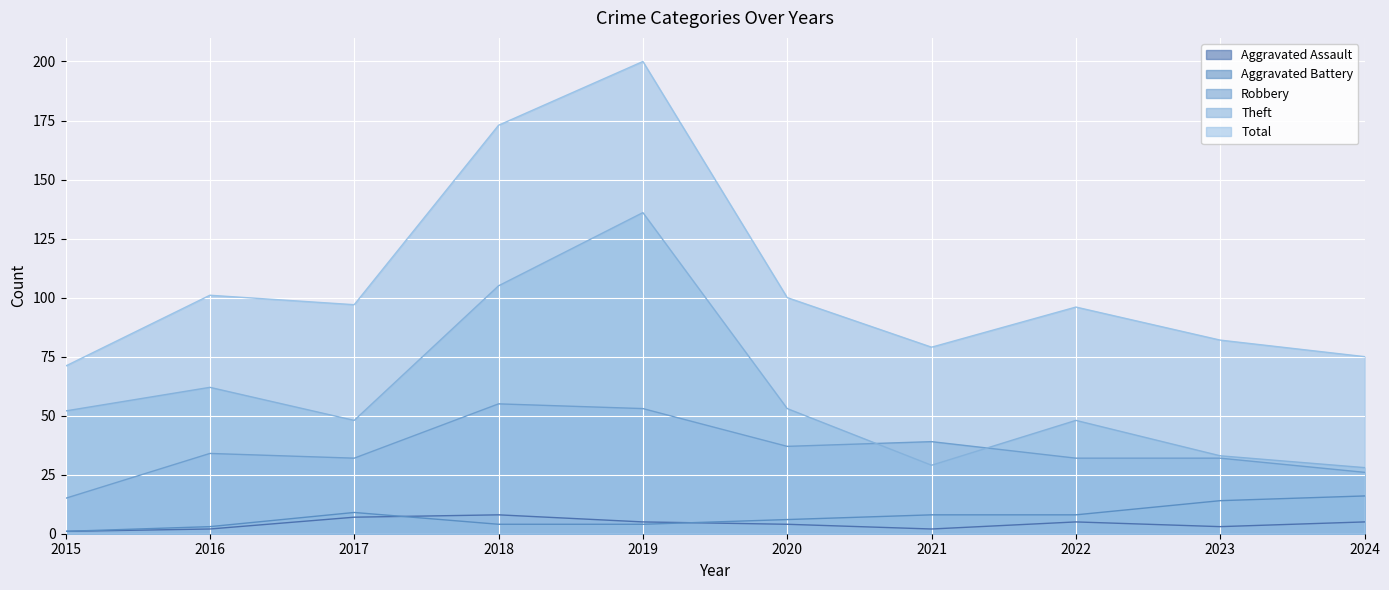

Rank the series by their maximum value, from highest to lowest.

Total, Theft, Robbery, Aggravated Battery, Aggravated Assault